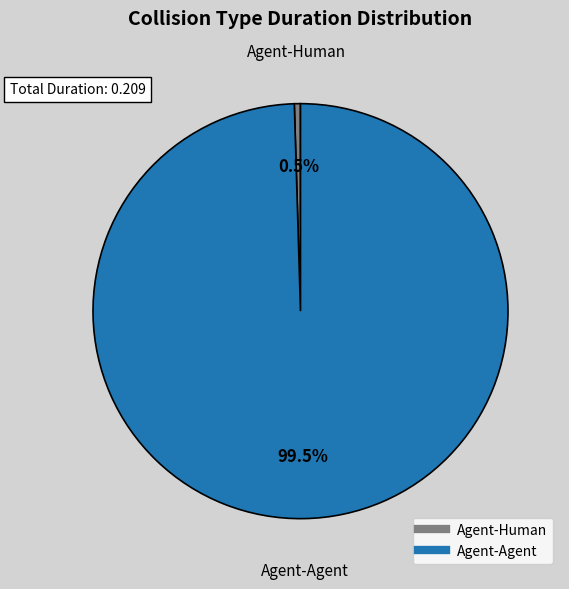

What percentage is NOT represented by Agent-Human?

100.0%